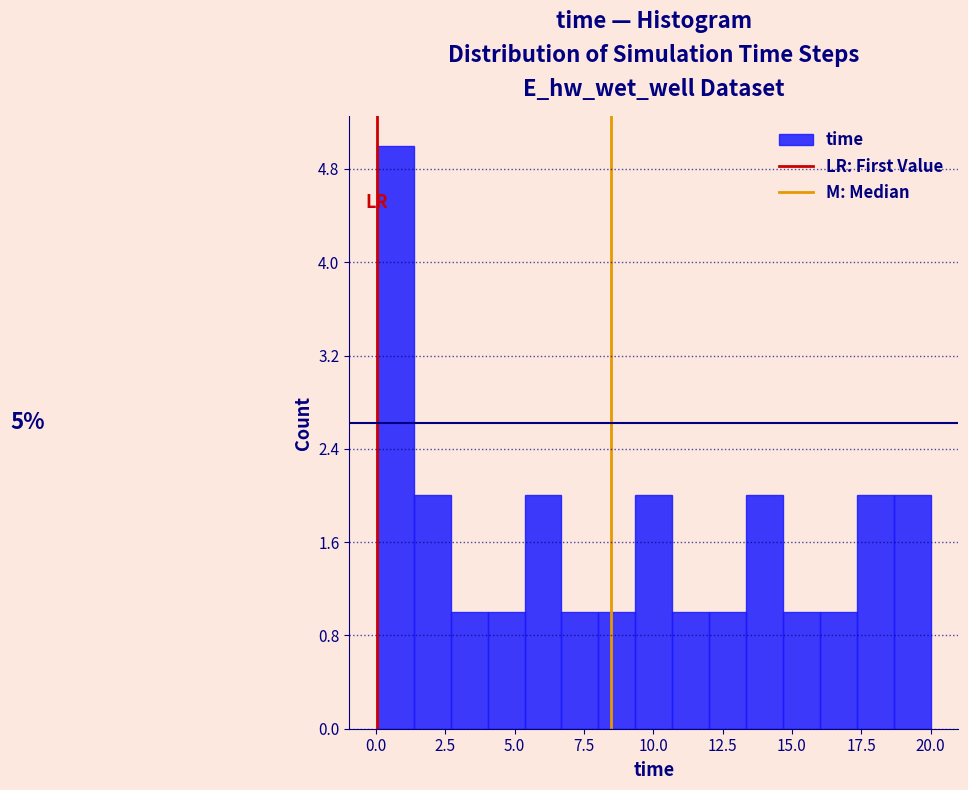

Around what value on the x-axis is the tallest bar? Give the approximate position of its centre, as read against the axis.

0.5